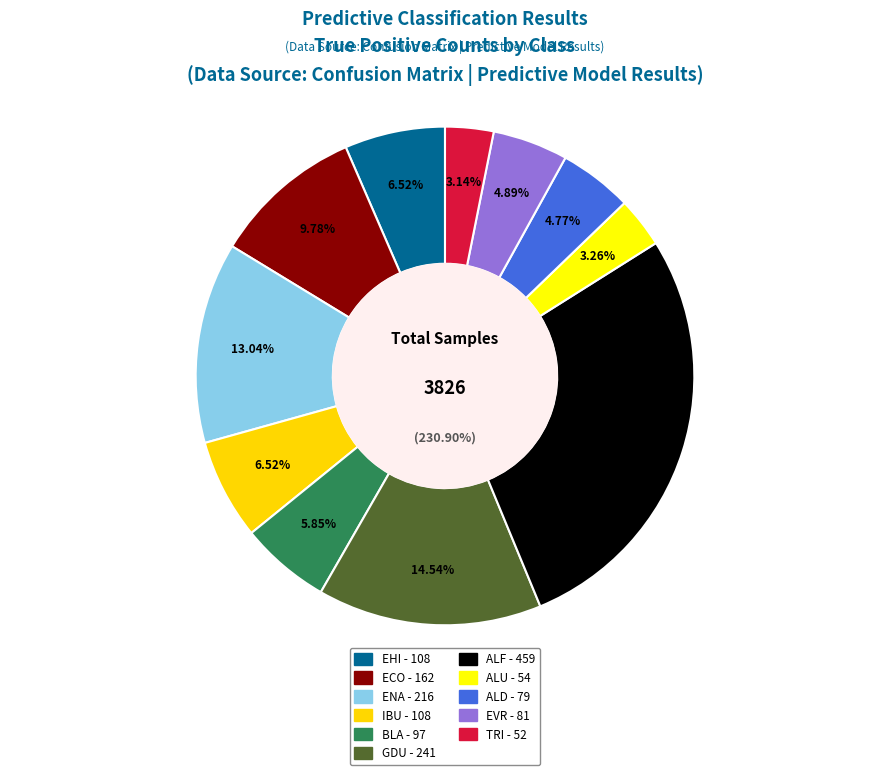

Is it true that ALF is 21% of the pie?

False